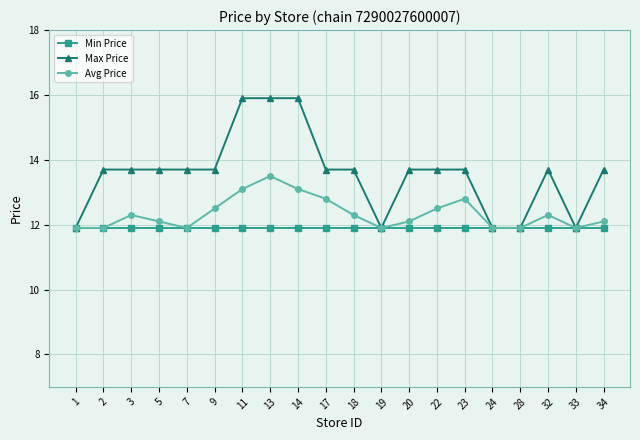

How many values in the Avg Price series are below 12?

7